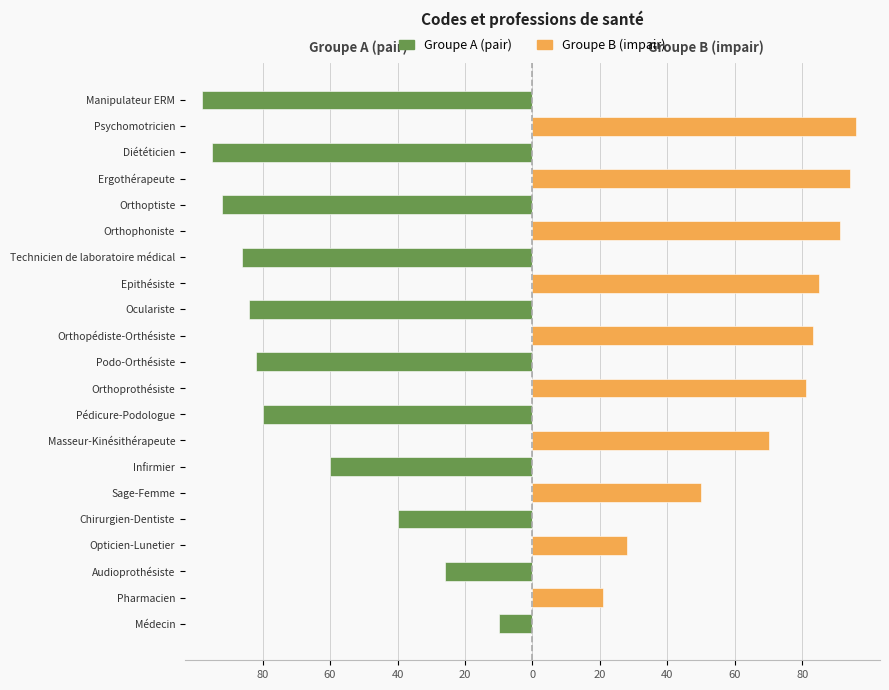

The Groupe A (pair) series shows -60 at Infirmier. True or false?

True